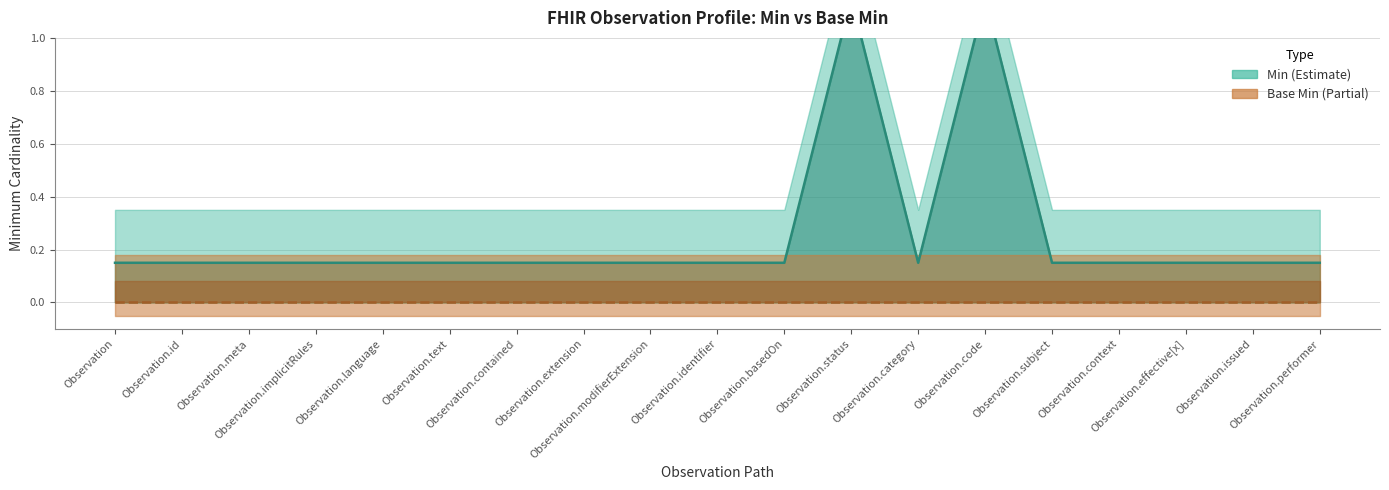

What is the average value?

0.3